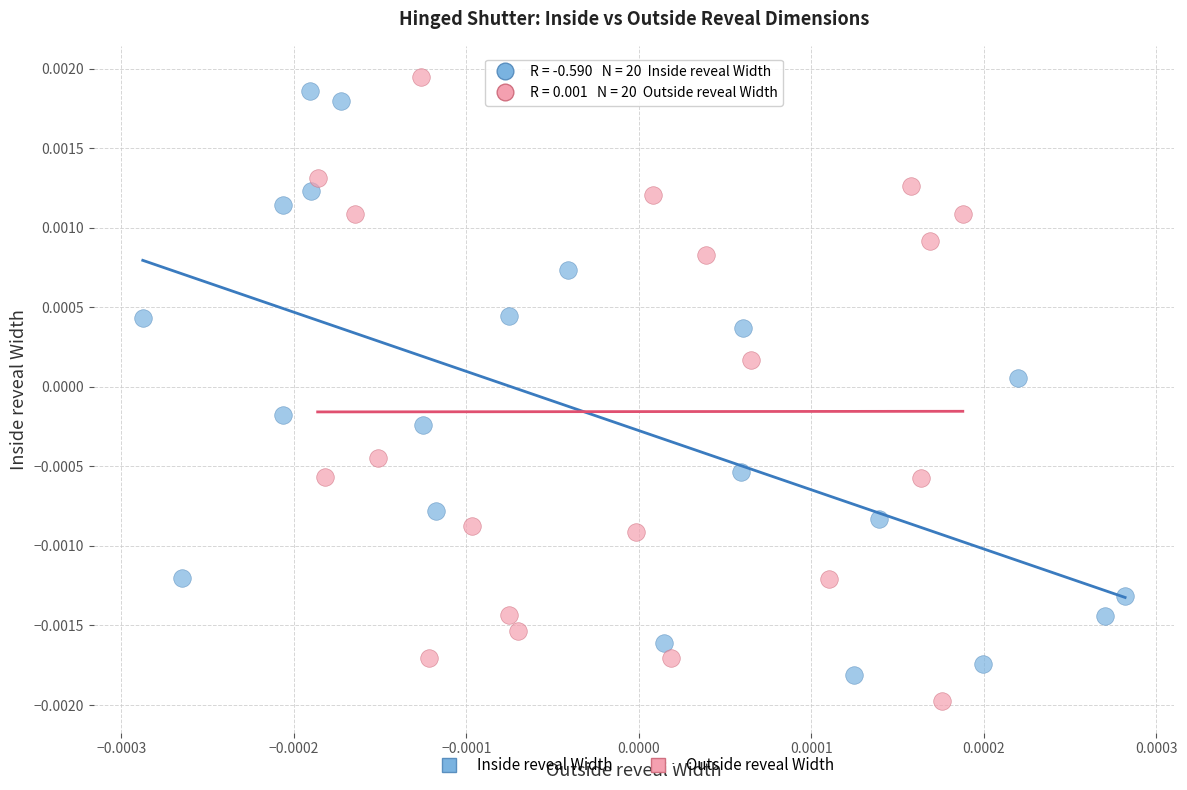

Which series has the widest spread of Y values?

Outside reveal Width